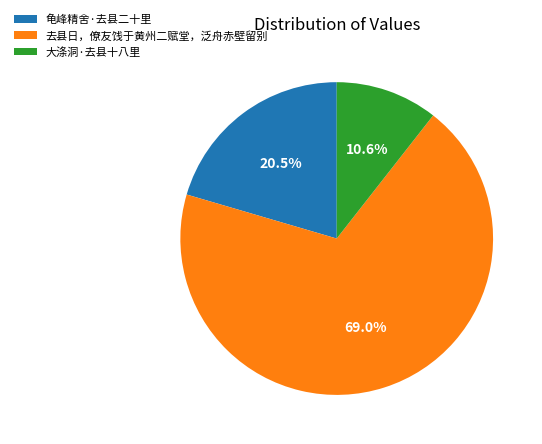

Does 去县日，僚友饯于黄州二赋堂，泛舟赤壁留别 account for over 50% of the chart?

Yes